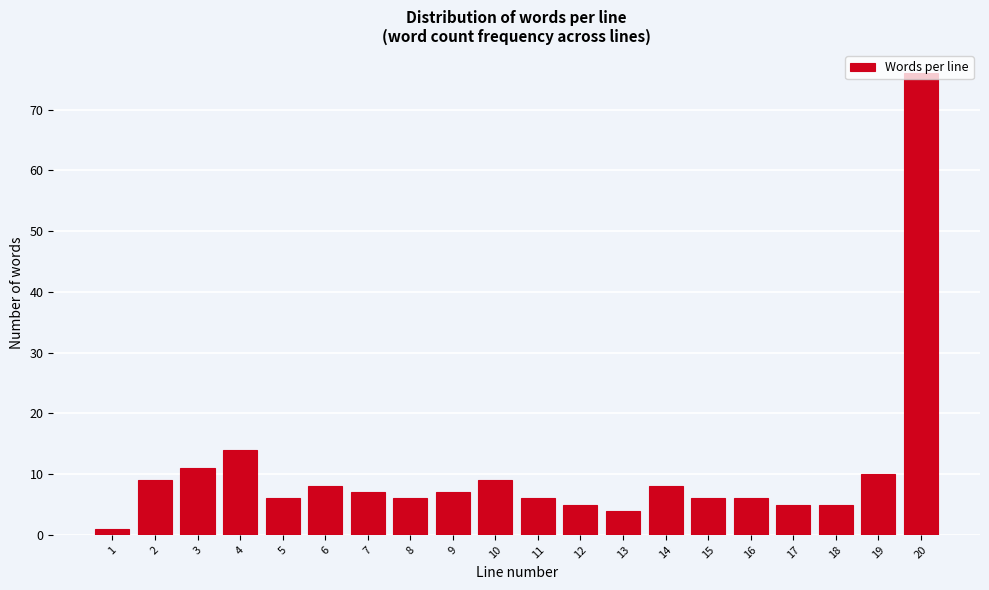

Which label corresponds to the largest value in the chart?

20